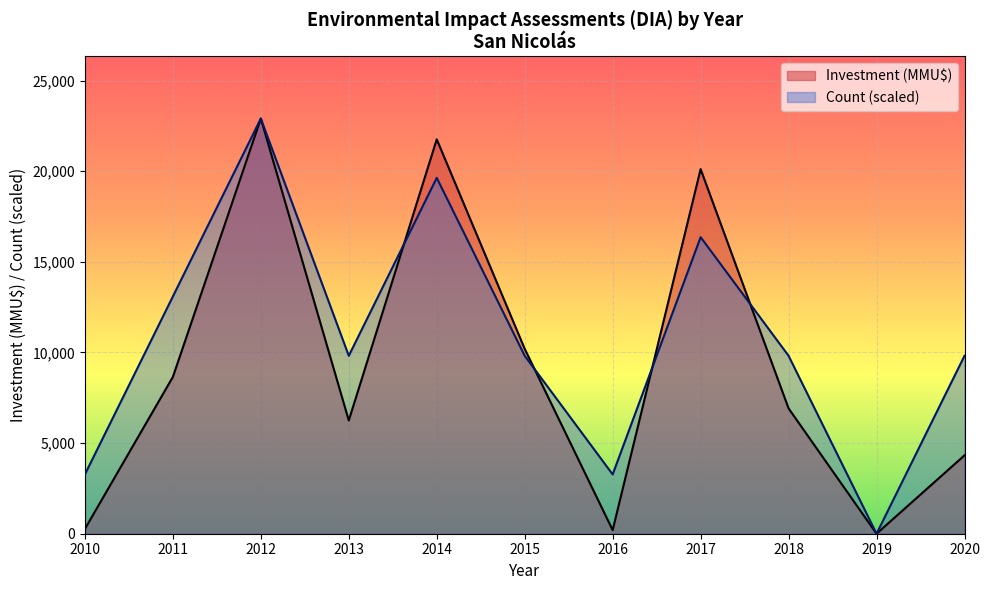

Which label corresponds to the largest value in the chart?

2012